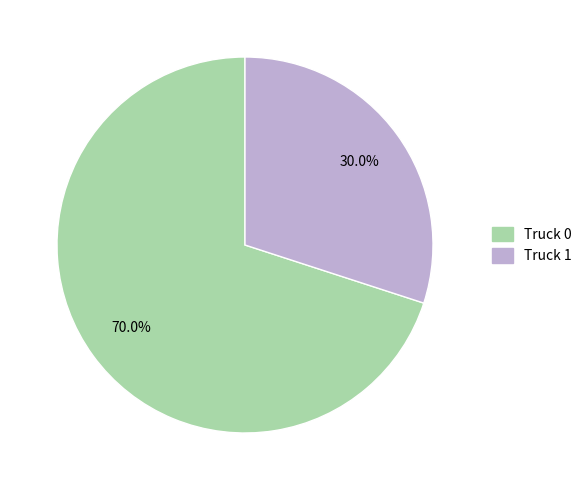

Rank the categories by value from lowest to highest.

Truck 1, Truck 0